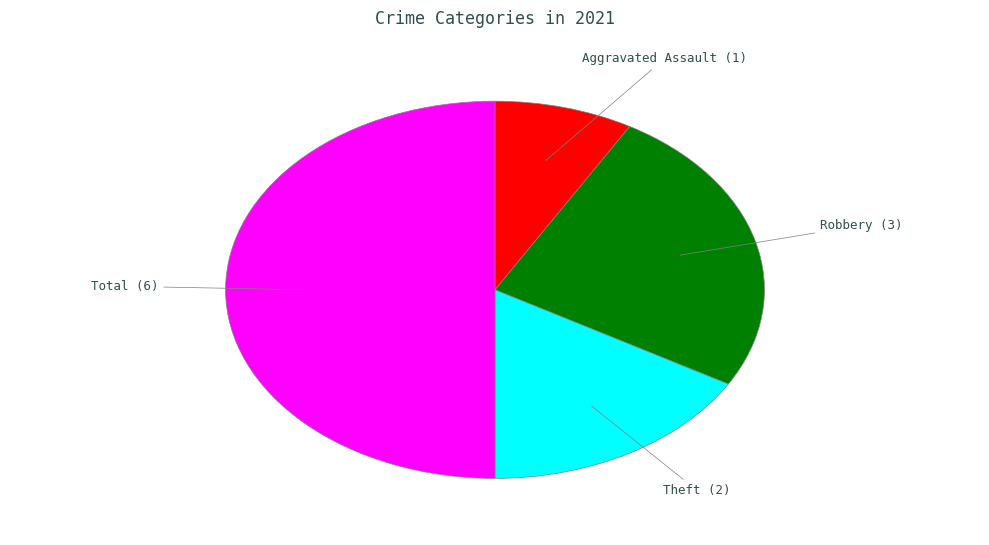

What is the ratio of the value at Aggravated Assault to the value at Theft?

0.5